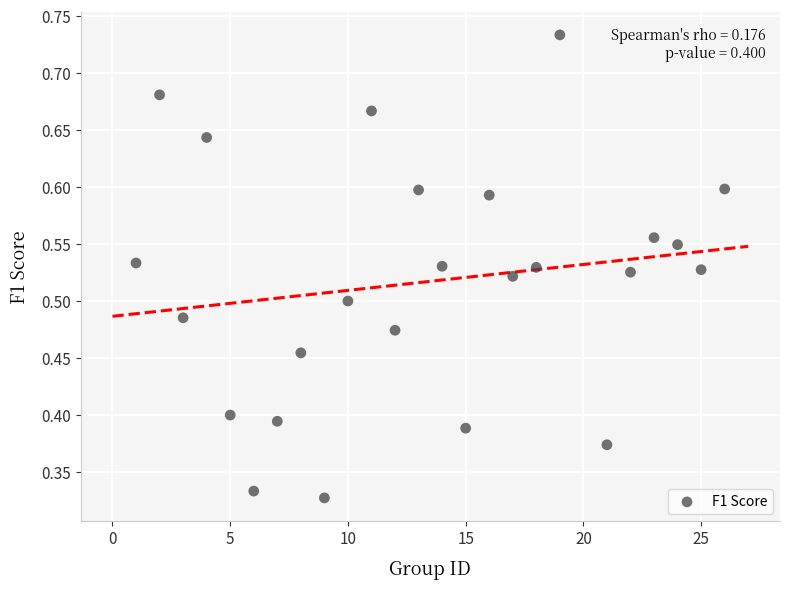

What is the range of X values (max minus min)?

25.0